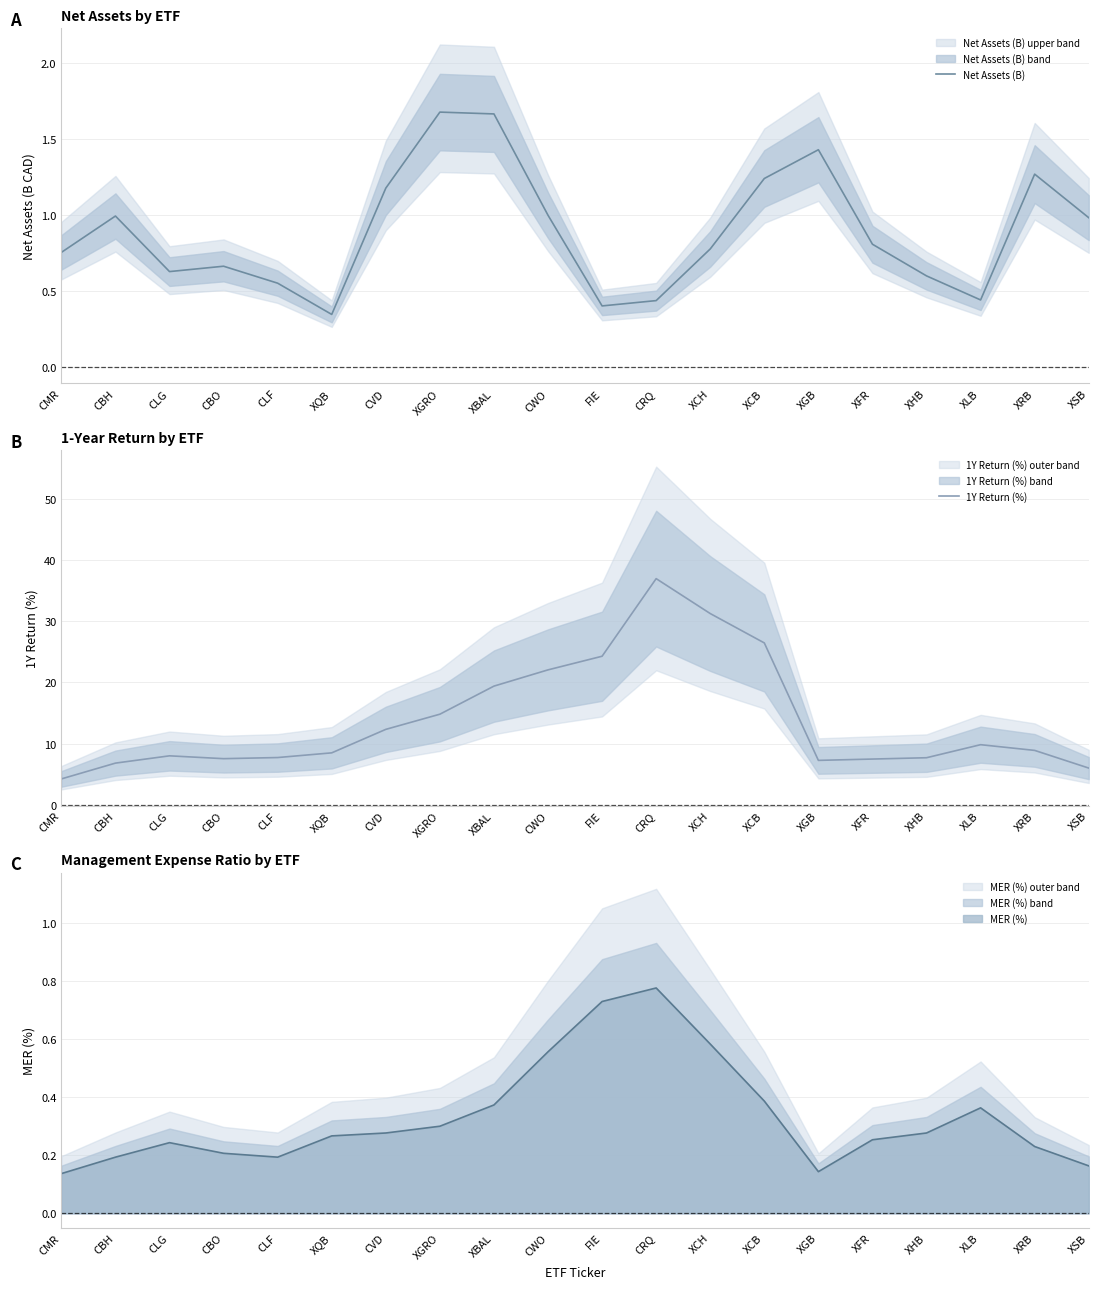

Is it true that Net Assets (B) equals 0.8 at XCH?

True